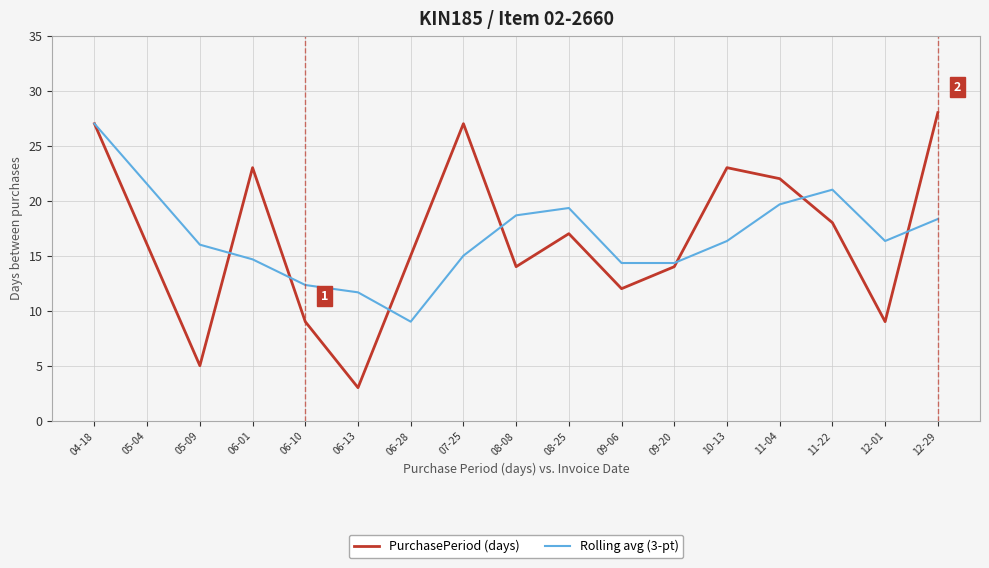

What is the difference between the second highest and minimum values in the Rolling avg (3-pt) series?

12.5